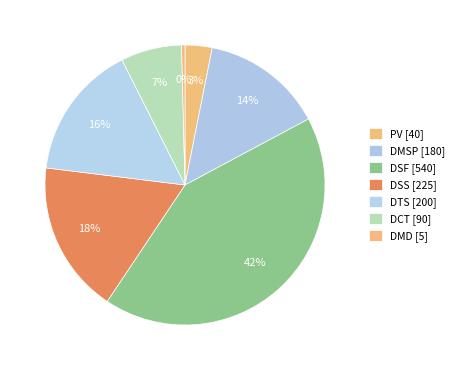

How many slices are in this pie chart?

7